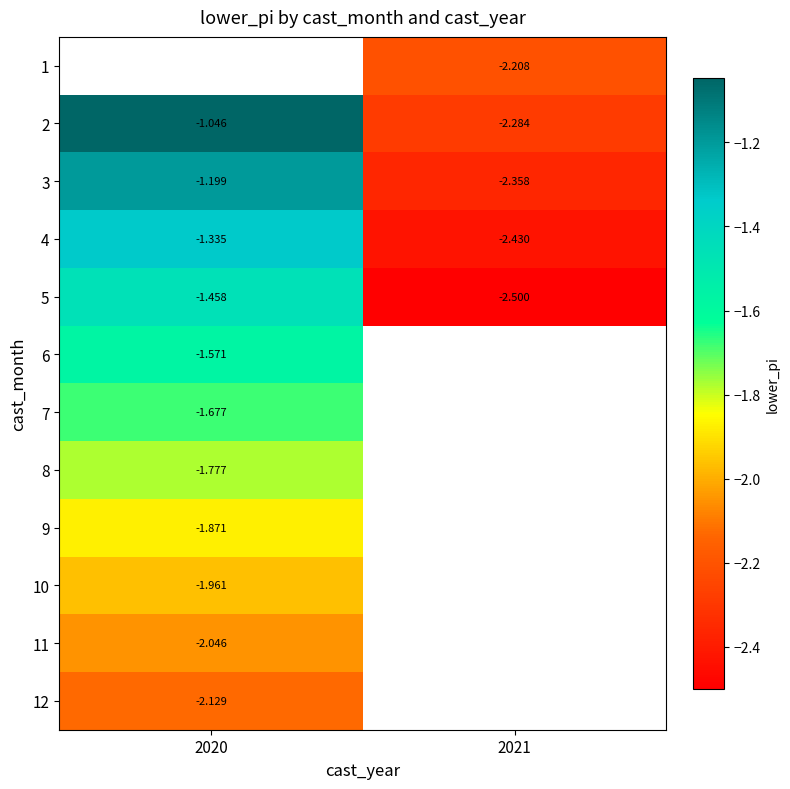

Which has a higher value, 2020 or 2021?

2021